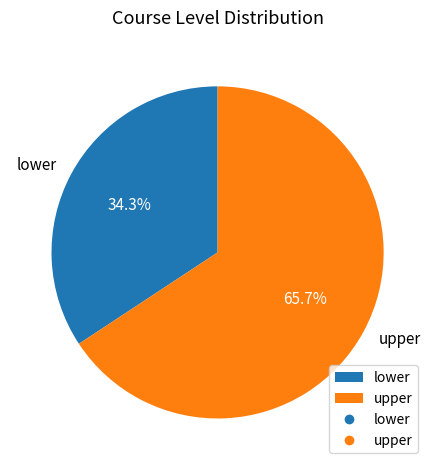

The lower slice represents 34% of the pie. True or false?

True